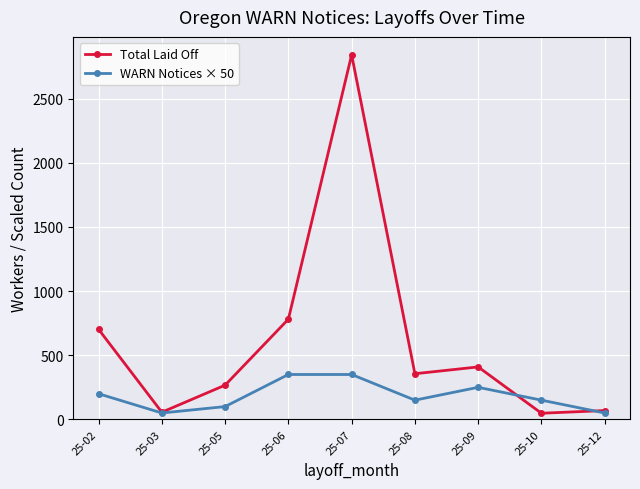

How many WARN Notices × 50 values are between 100 and 250?

5